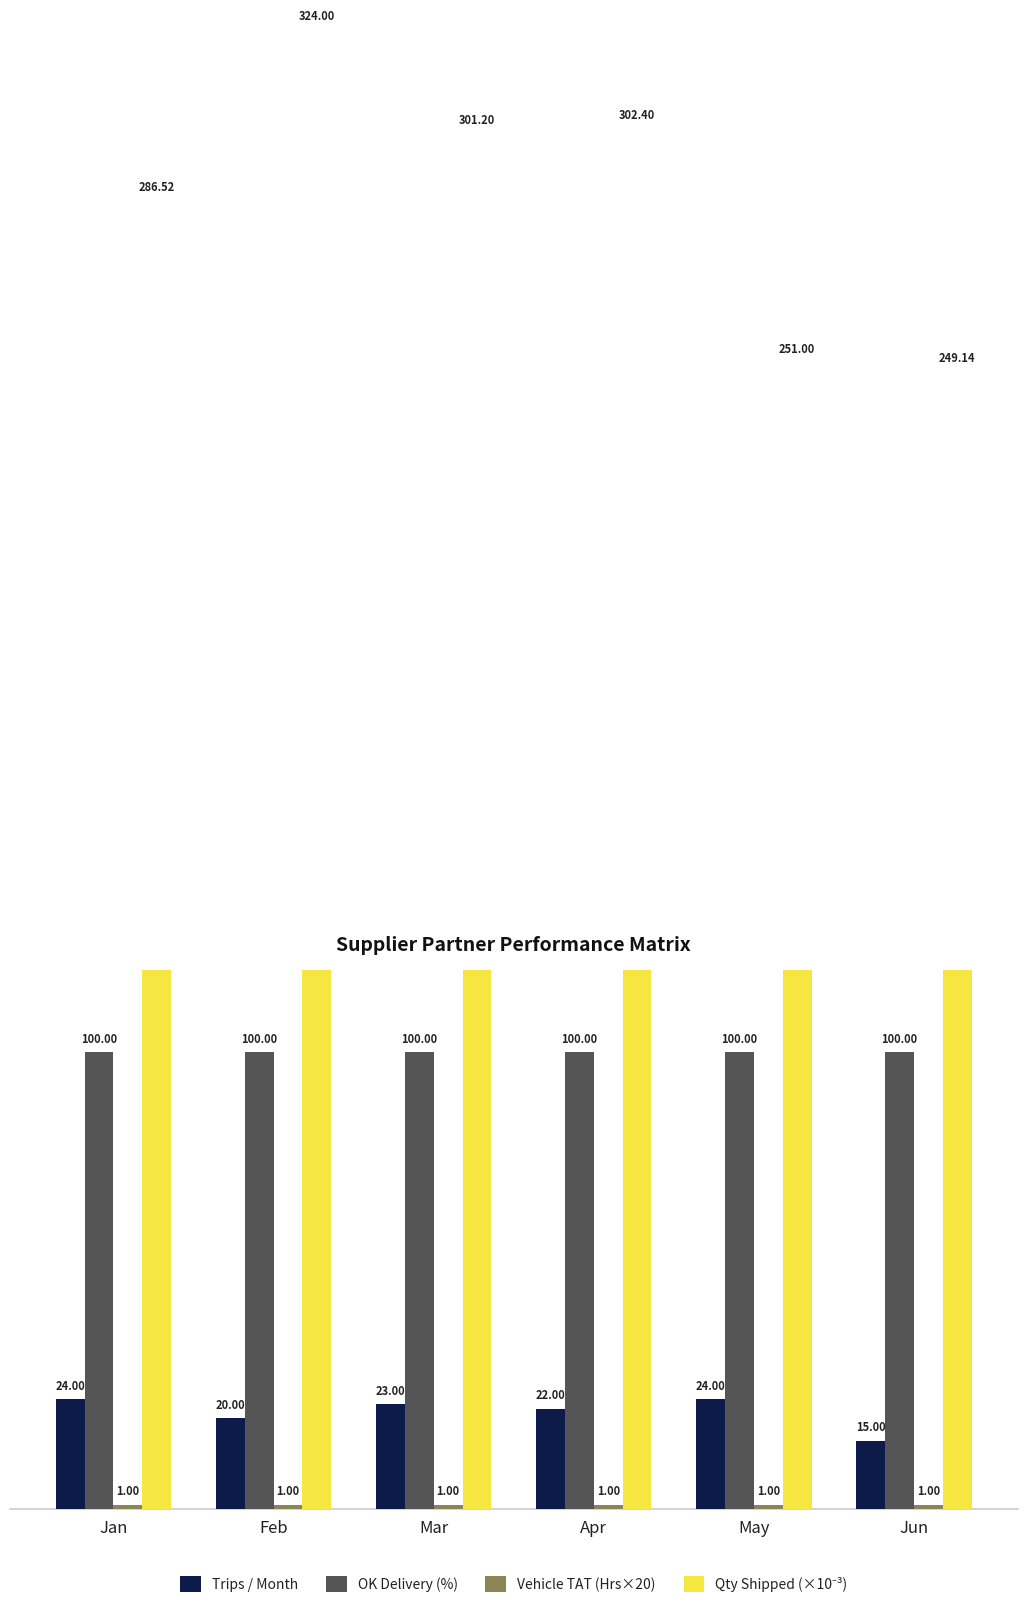

What is the approximate value of Trips / Month at May?

24.0